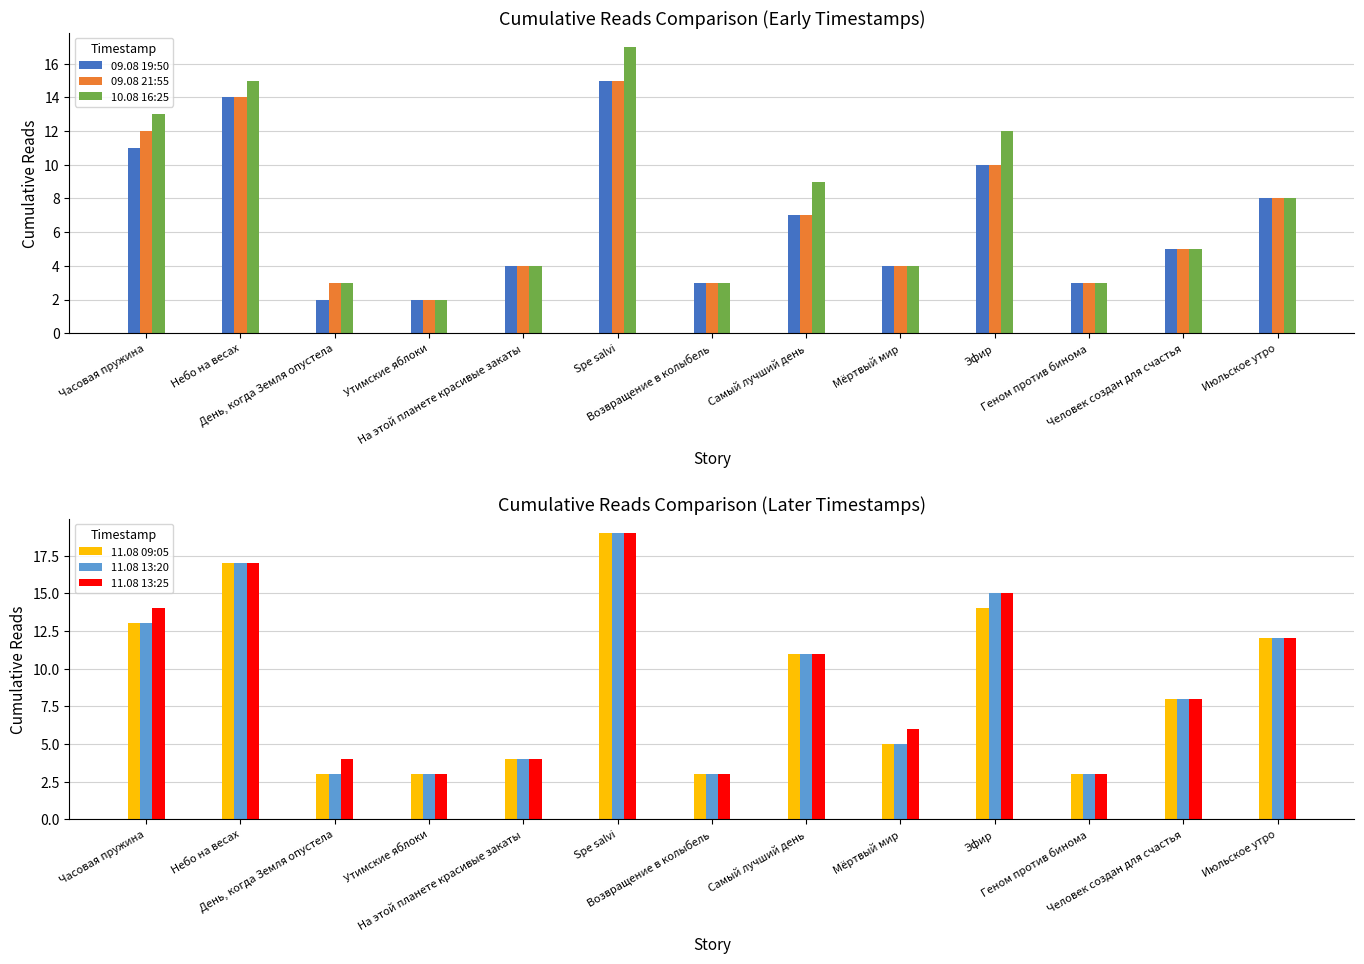

List the series in order of their peak value, highest first.

11.08 09:05, 11.08 13:20, 11.08 13:25, 10.08 16:25, 09.08 19:50, 09.08 21:55